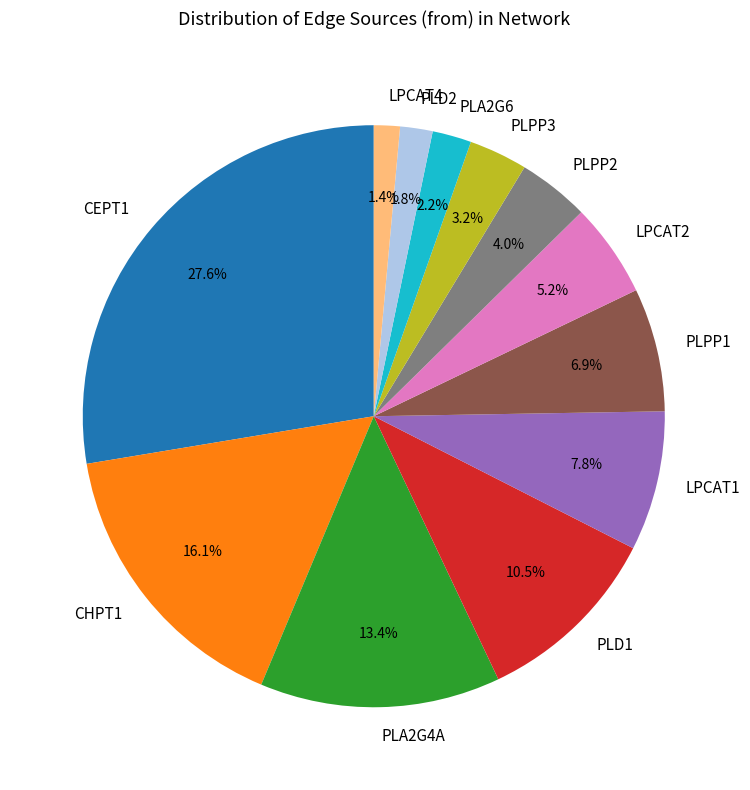

To the nearest percent, what percentage of the pie is PLPP1?

7%